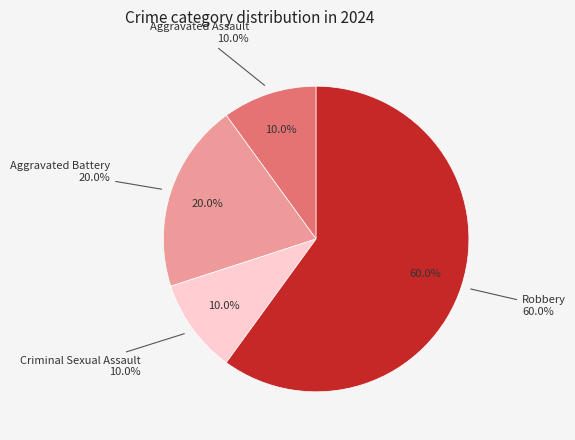

Is there any slice that represents more than half of the pie?

Yes